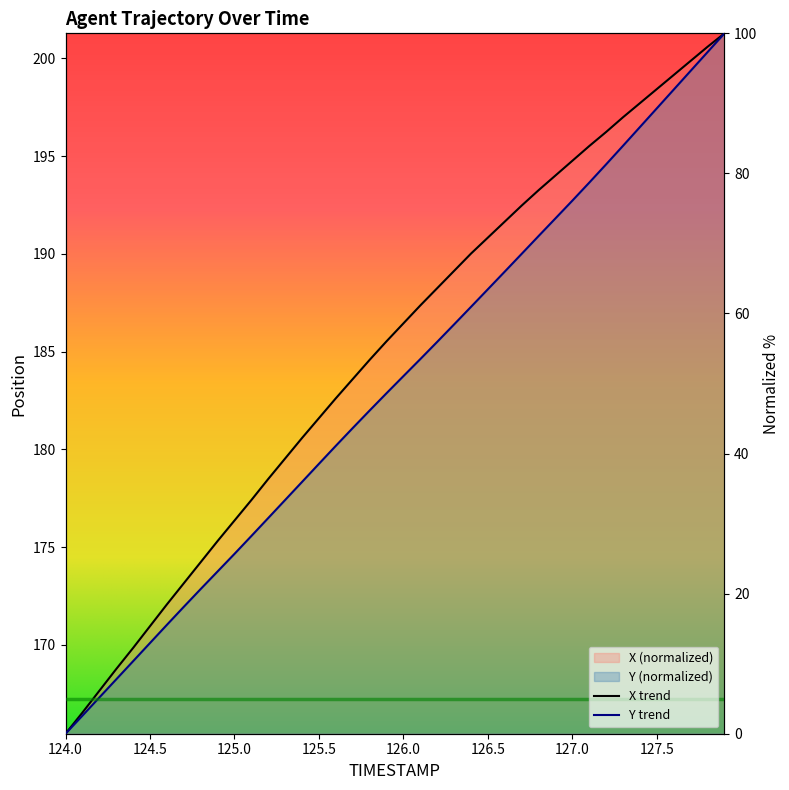

Where does the X series first go above 58?

126.0